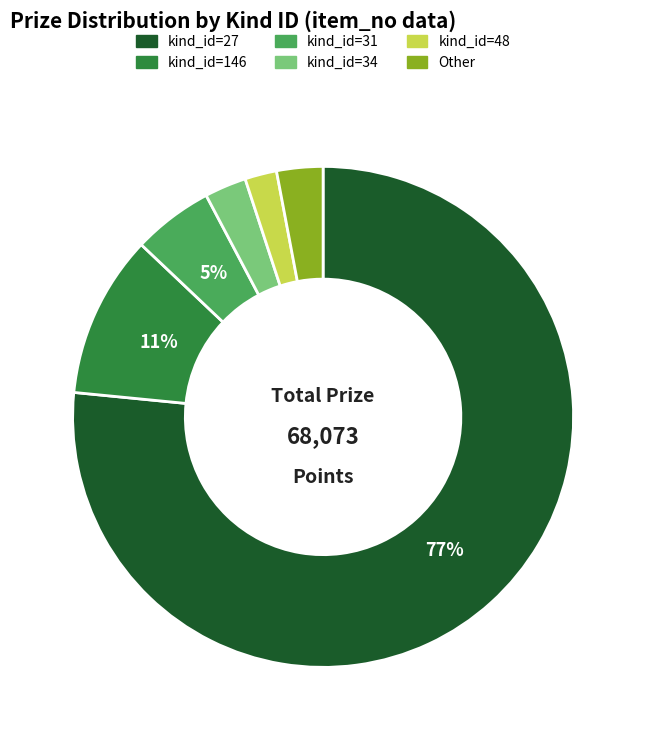

To the nearest percent, what is the combined percentage of kind_id=31 and kind_id=48?

7%